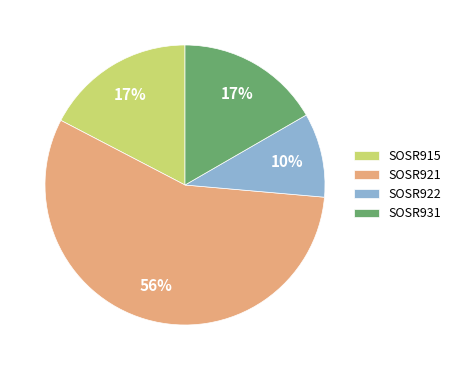

To the nearest percent, what is the average slice percentage?

25%